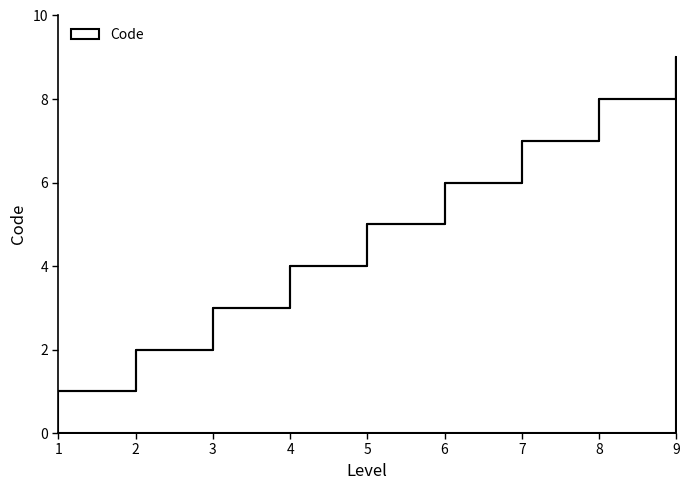

Rank the categories by value from lowest to highest.

1, 2, 3, 4, 5, 6, 7, 8, 9